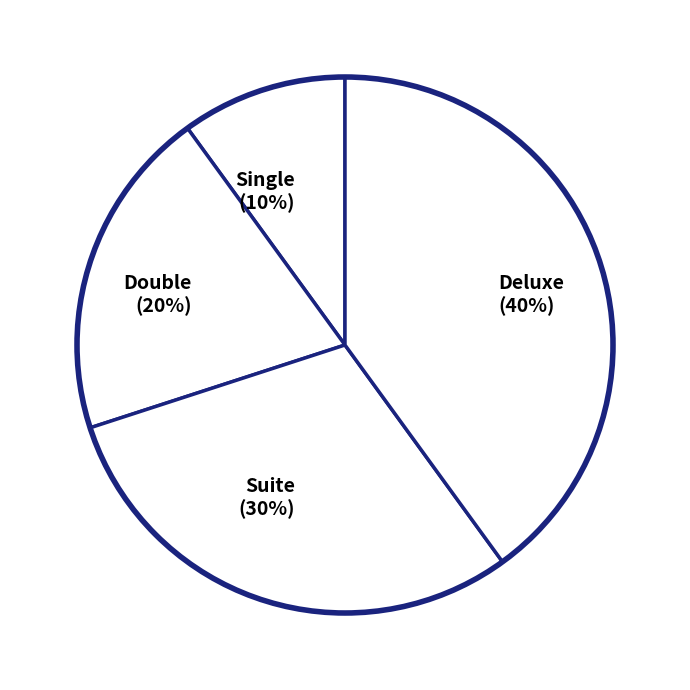

Rank the categories by value from highest to lowest.

Deluxe, Suite, Double, Single